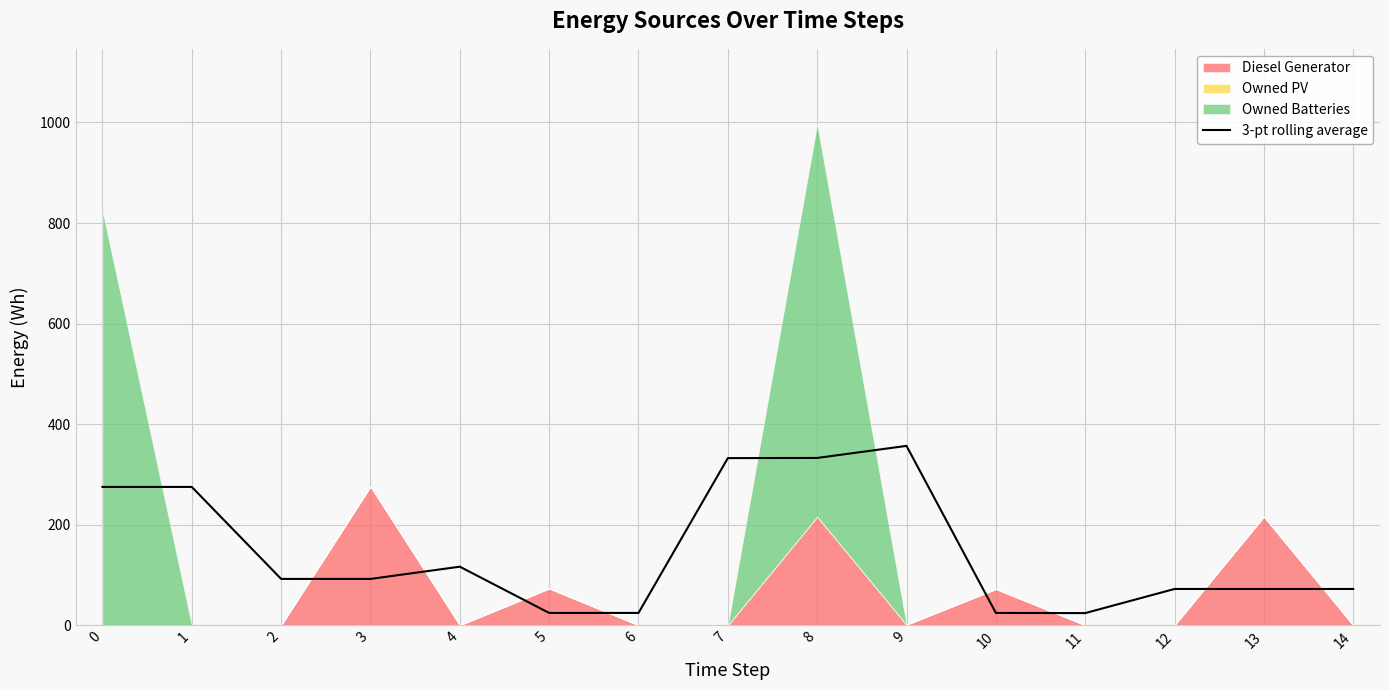

What is the average value?

145.7